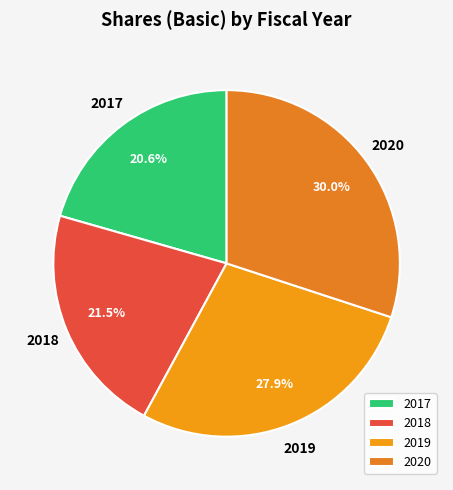

What is the smallest slice in the pie chart?

2017